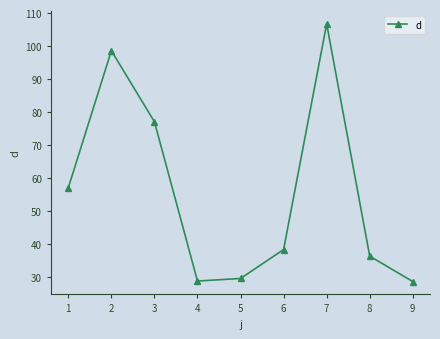

How many points are lower than both their immediate neighbors (excluding endpoints)?

1